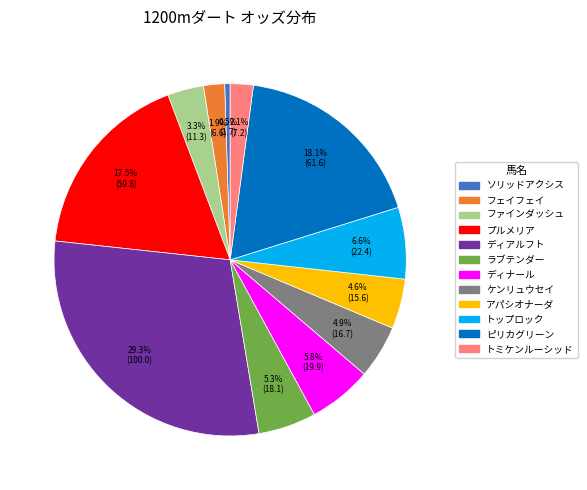

The ファインダッシュ slice represents 3% of the pie. True or false?

True